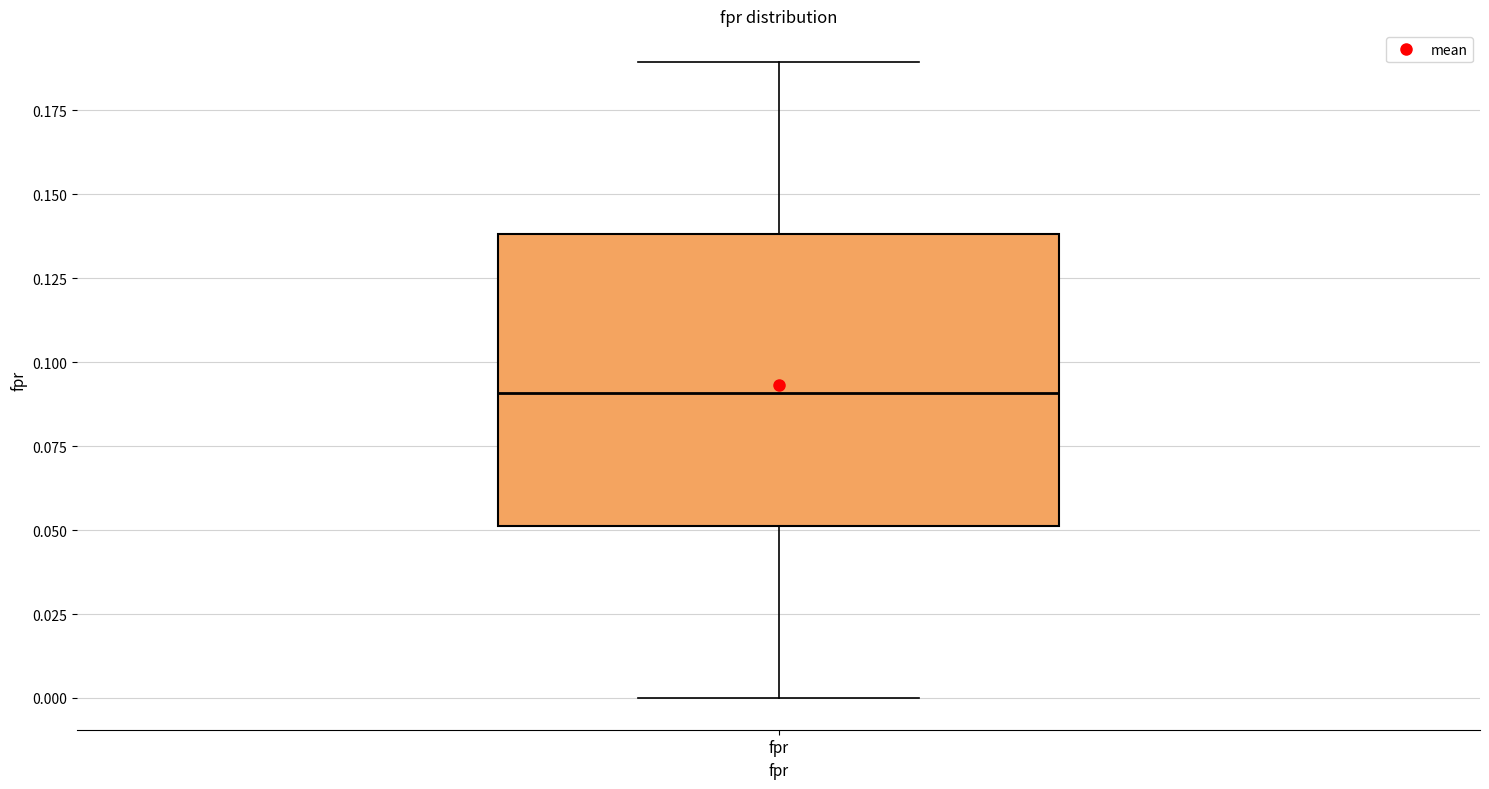

Where does the upper whisker of the box for fpr end on the y-axis? The values are not printed on the chart, so give them approximately, as read against the axis.

0.19